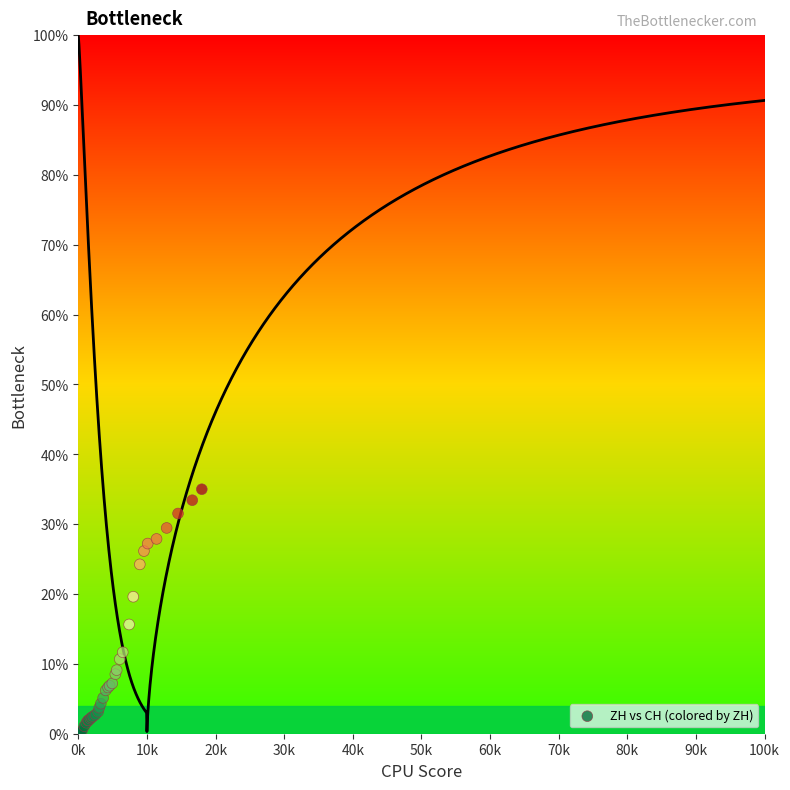

What Y value in the scatter plot is closest to 17?

15.6